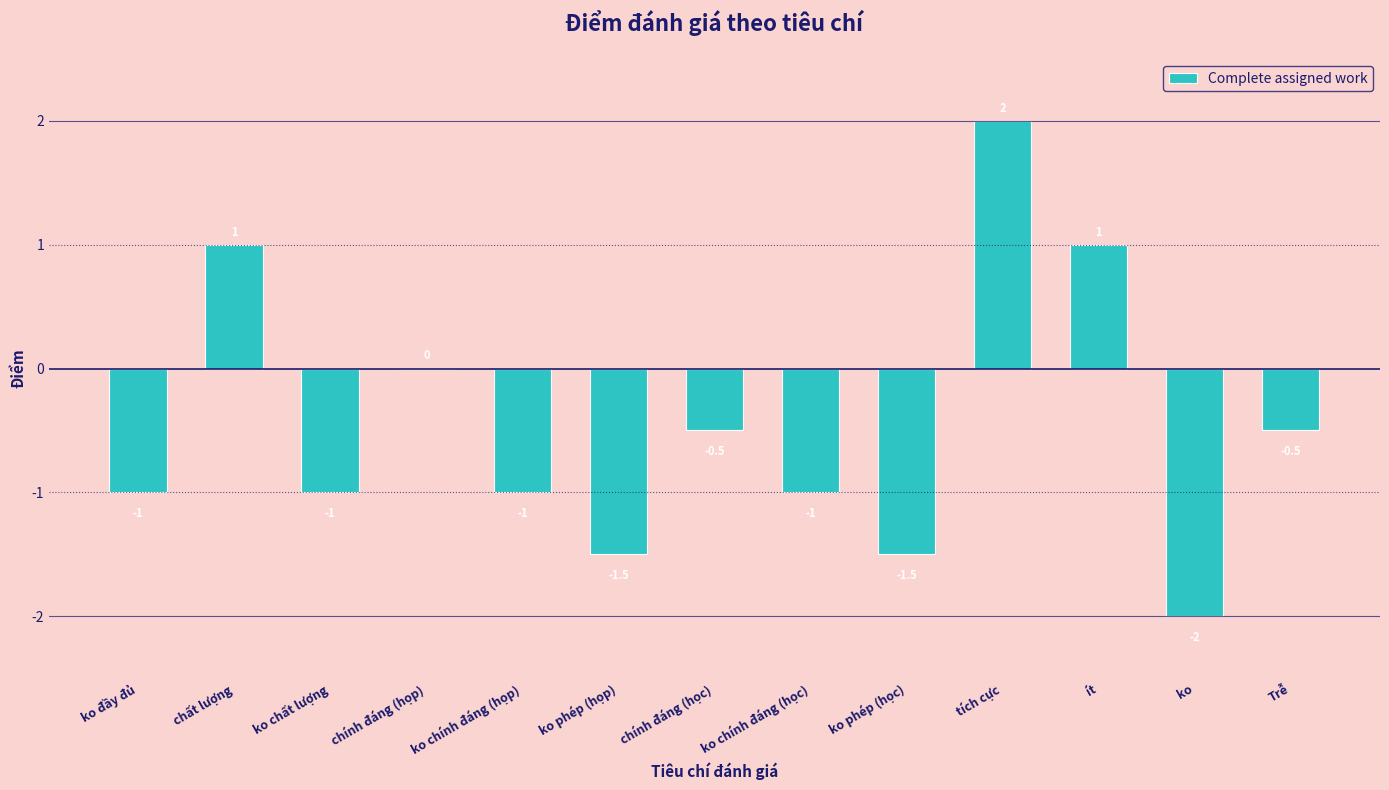

How many values are between -1 and 0?

7